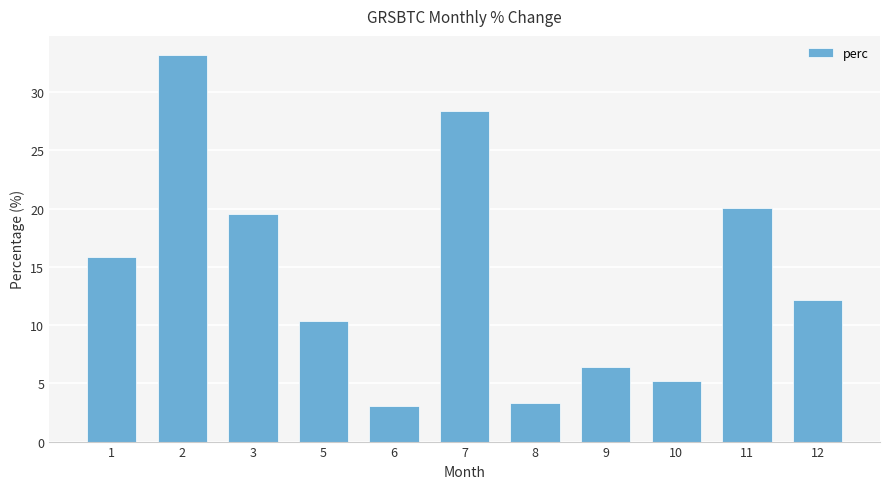

What is the value of the 5th bar from the left?

3.1